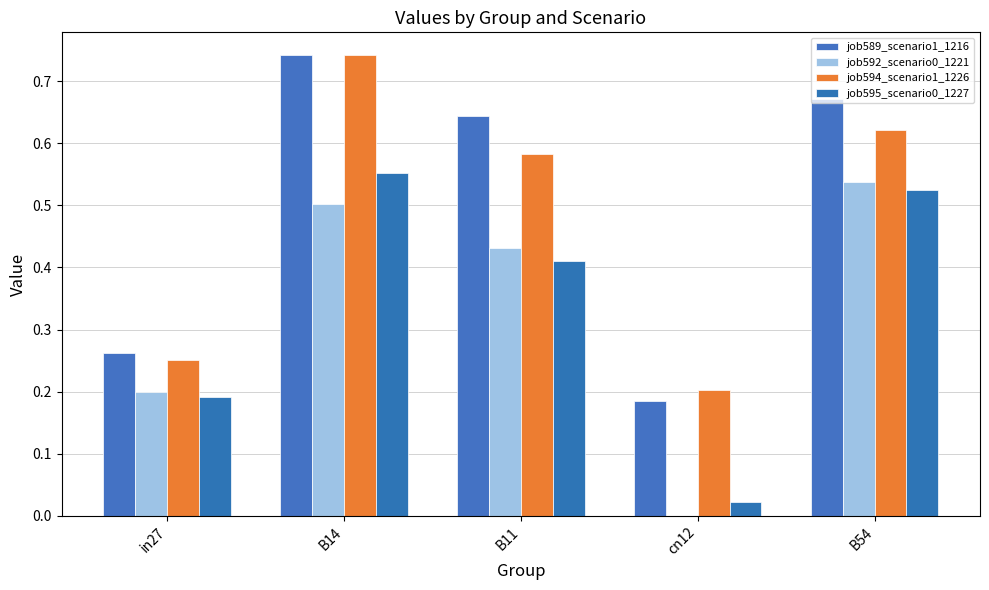

Which series has the widest spread of values?

job589_scenario1_1216